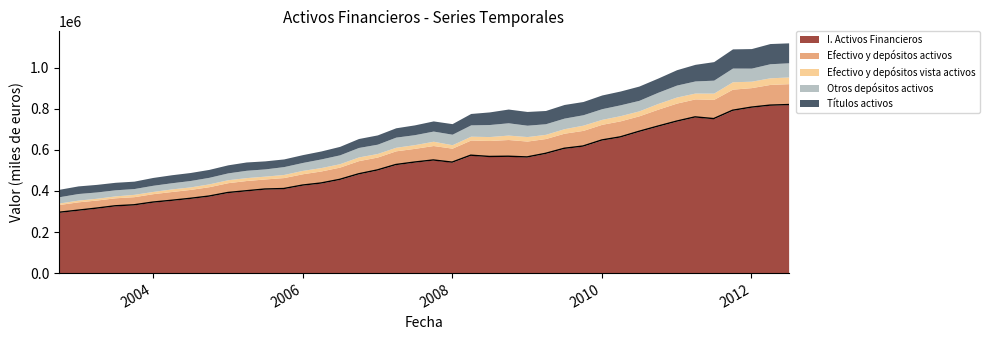

What is the label of the 15th point from the right?

01-01-2009